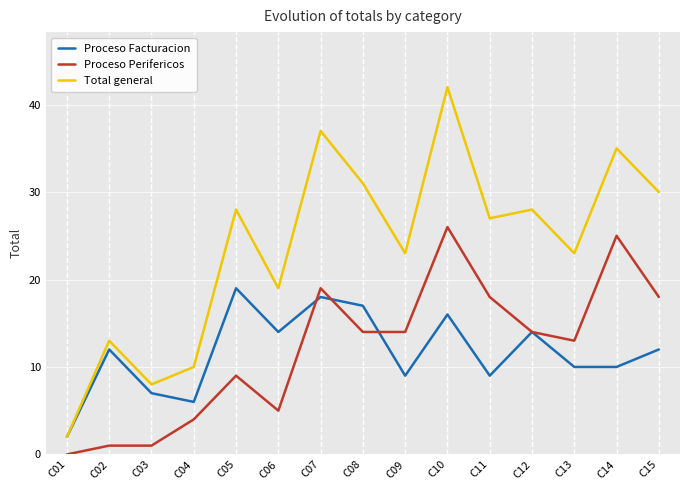

Rank the series by their maximum value, from highest to lowest.

Total general, Proceso Perifericos, Proceso Facturacion